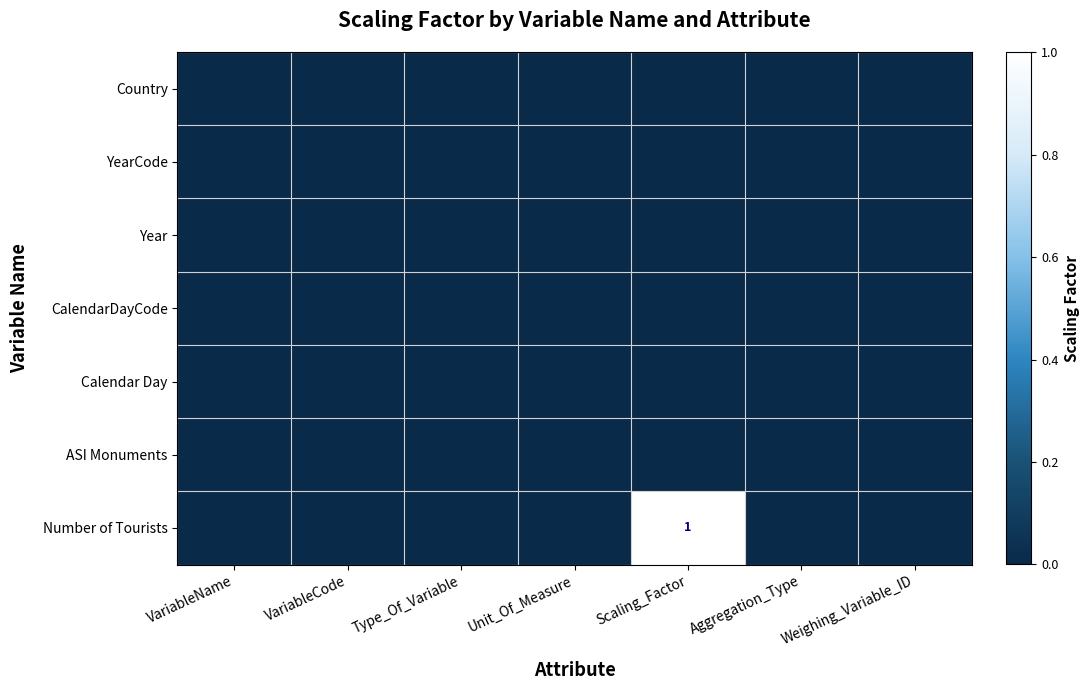

How many distinct data groups are displayed?

7